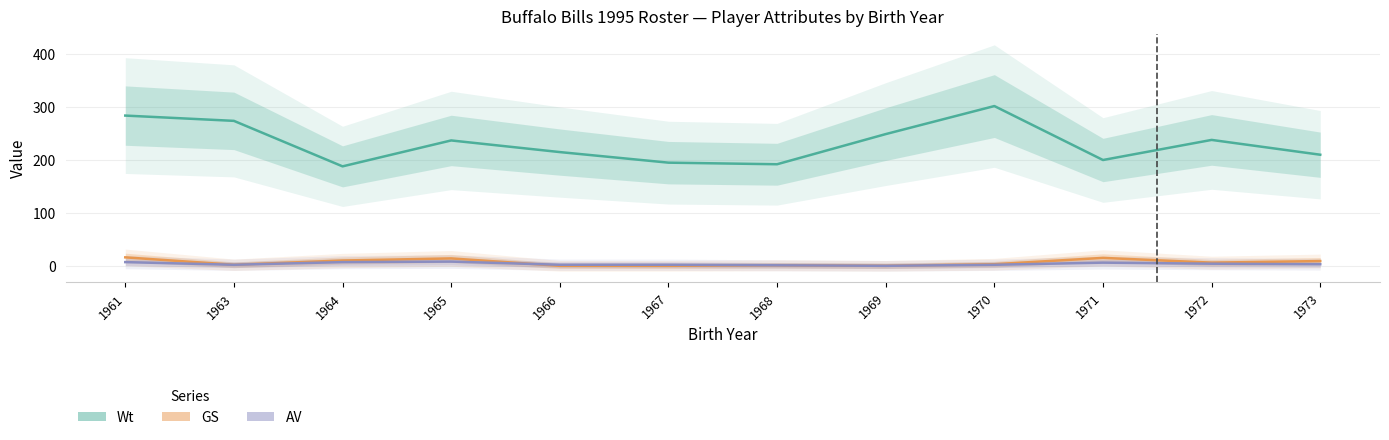

Count the number of data series in this chart.

3